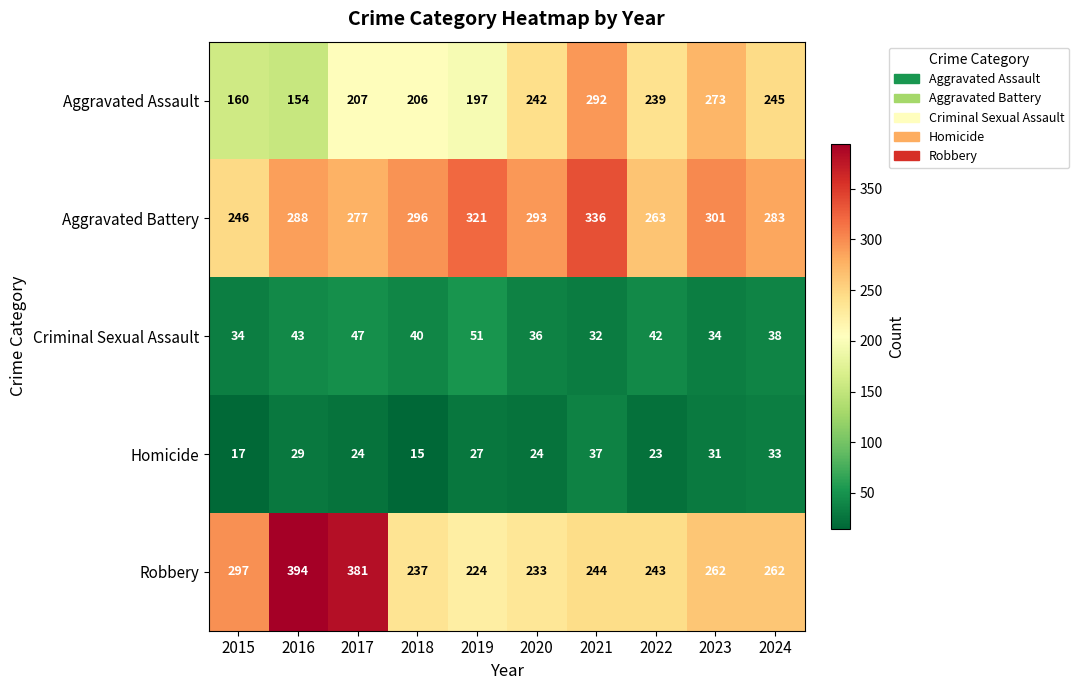

What is the lowest value of the Homicide series?

15